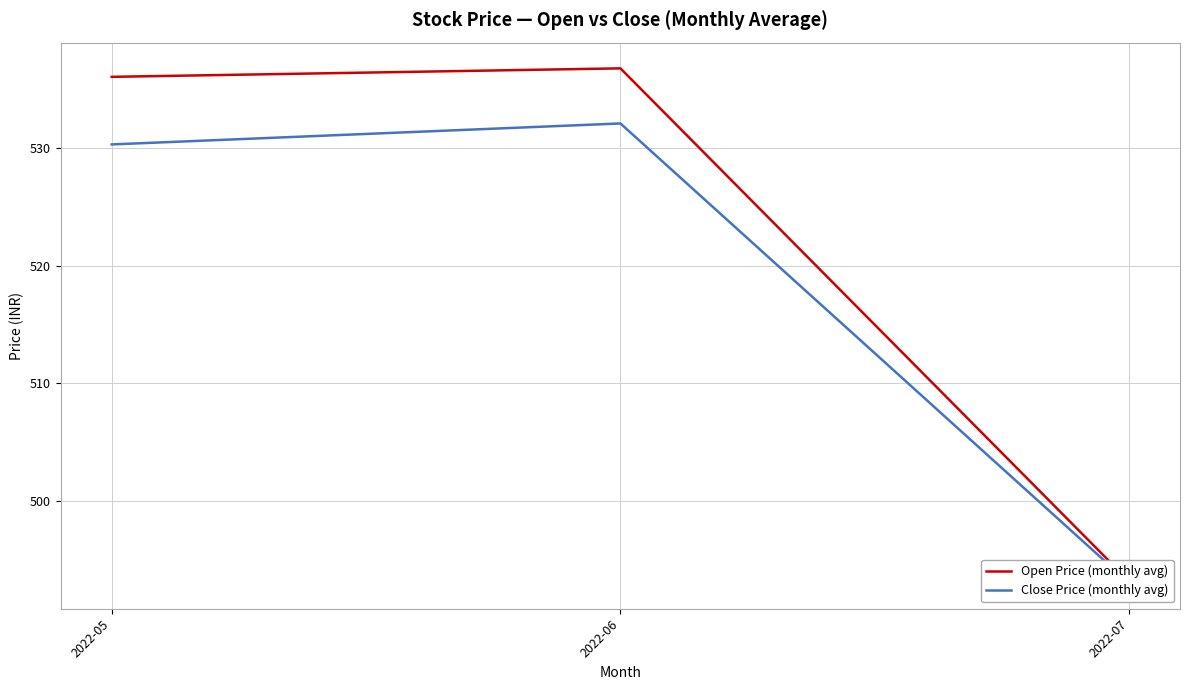

List the series in order of their overall mean, lowest first.

Close Price (monthly avg), Open Price (monthly avg)